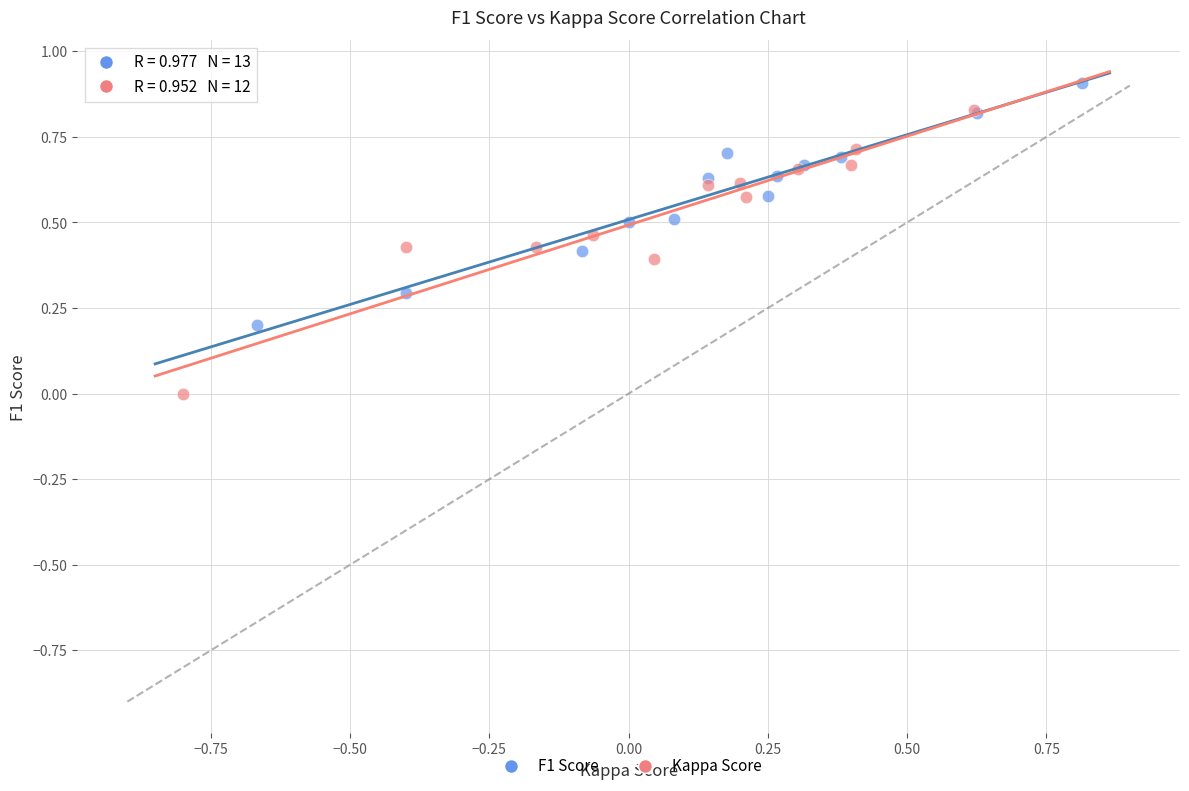

Which series reaches the minimum Y coordinate?

Kappa Score